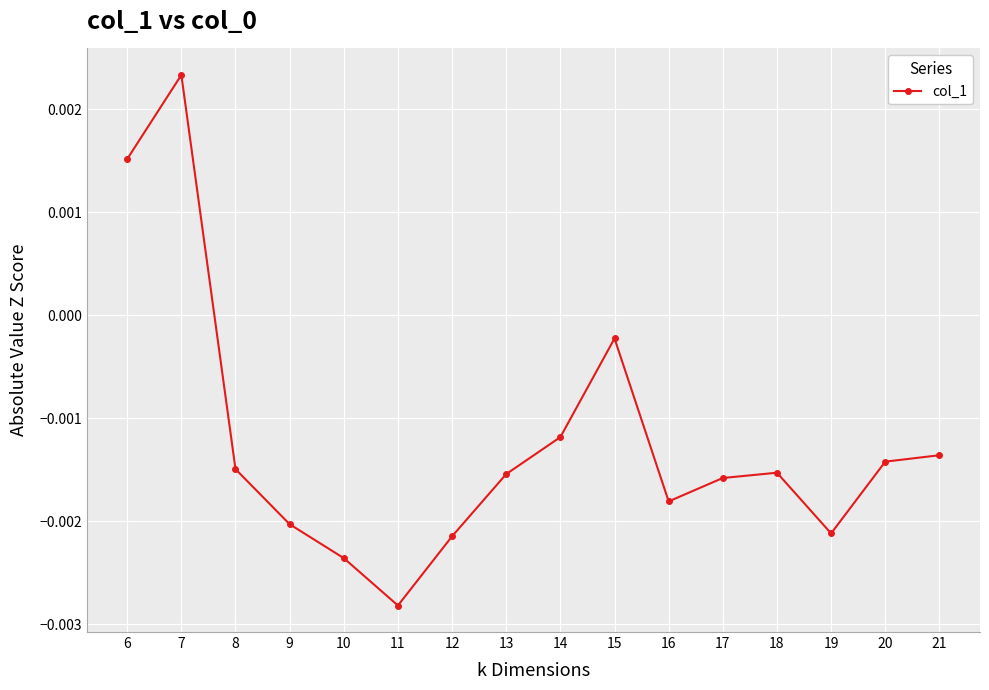

How many interior local peaks (higher than both neighbors) does the data have?

3